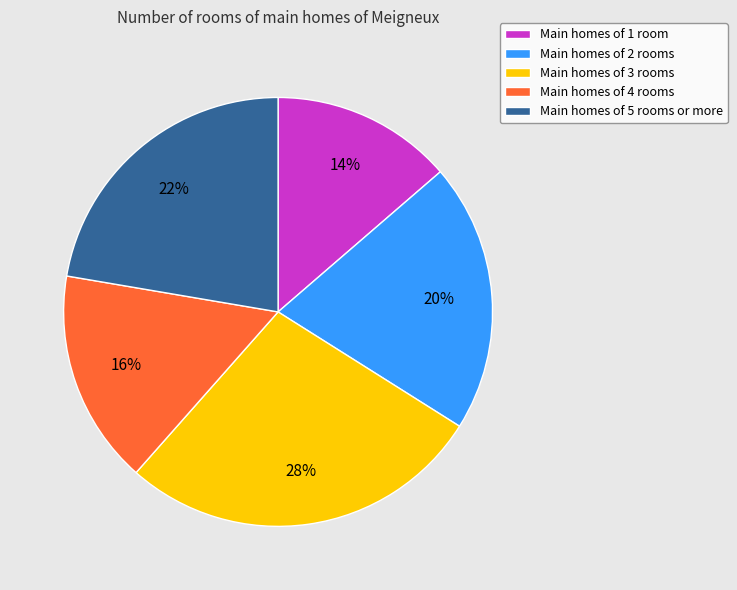

Rank the categories by value from lowest to highest.

Main homes of 1 room, Main homes of 4 rooms, Main homes of 2 rooms, Main homes of 5 rooms or more, Main homes of 3 rooms